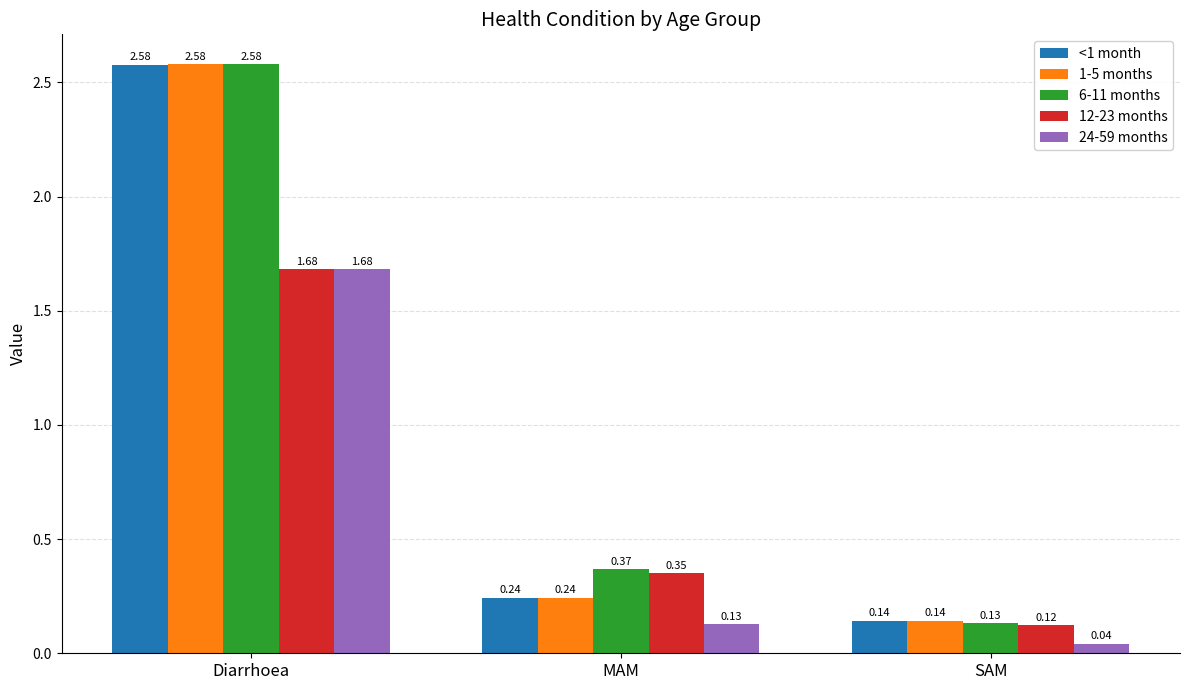

What is the sum of the 6-11 months values at Diarrhoea and SAM?

2.7